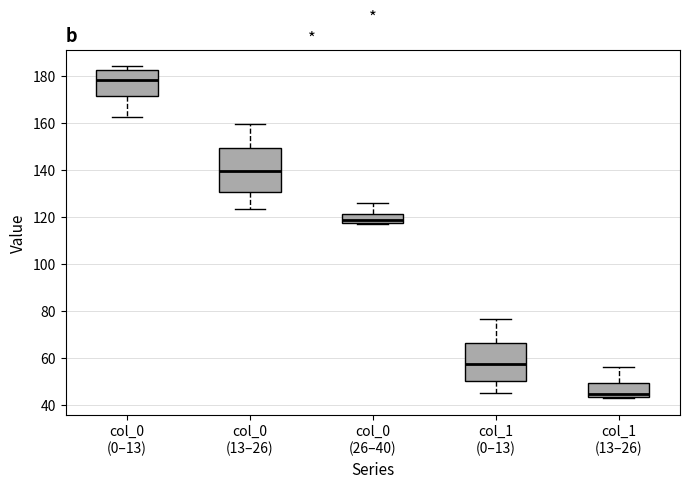

Which box is the tallest, from its lower edge to its upper edge?

col_0 (13–26)